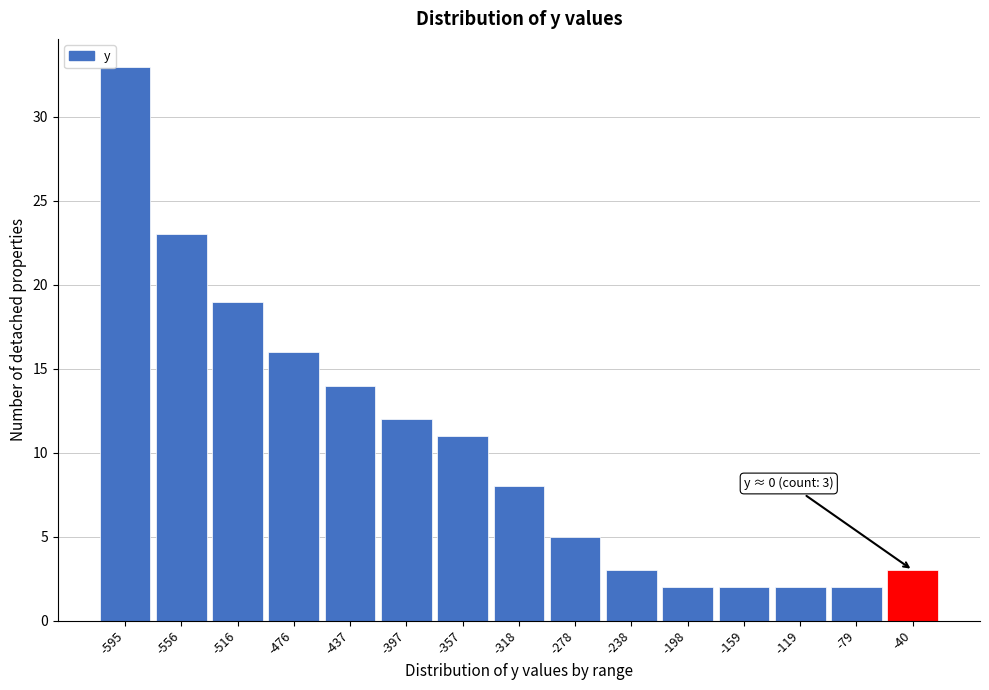

Reading left to right, transcribe all the data shown in this chart.

-595=33	-556=23	-516=19	-476=16	-437=14	-397=12	-357=11	-318=8	-278=5	-238=3	-198=2	-159=2	-119=2	-79=2	-40=3